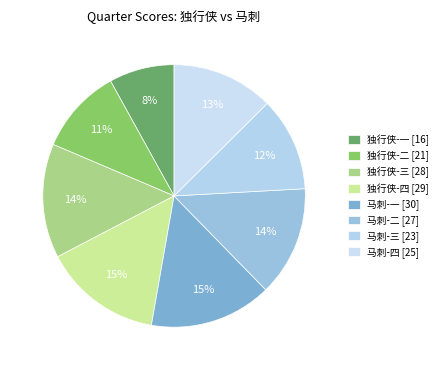

To the nearest percent, what is the difference between the 马刺-三 and 马刺-二 slice percentages?

2%